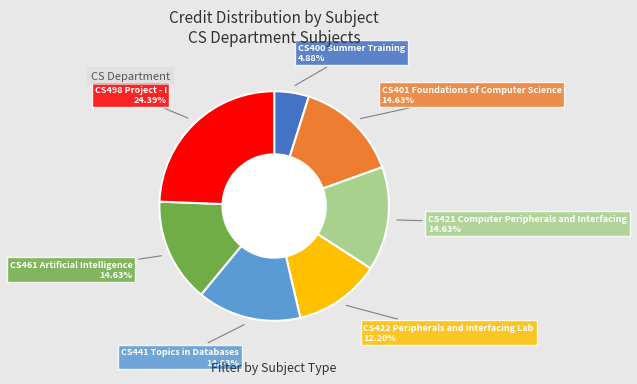

To the nearest percent, what is the difference between the largest and smallest slice percentages?

20%